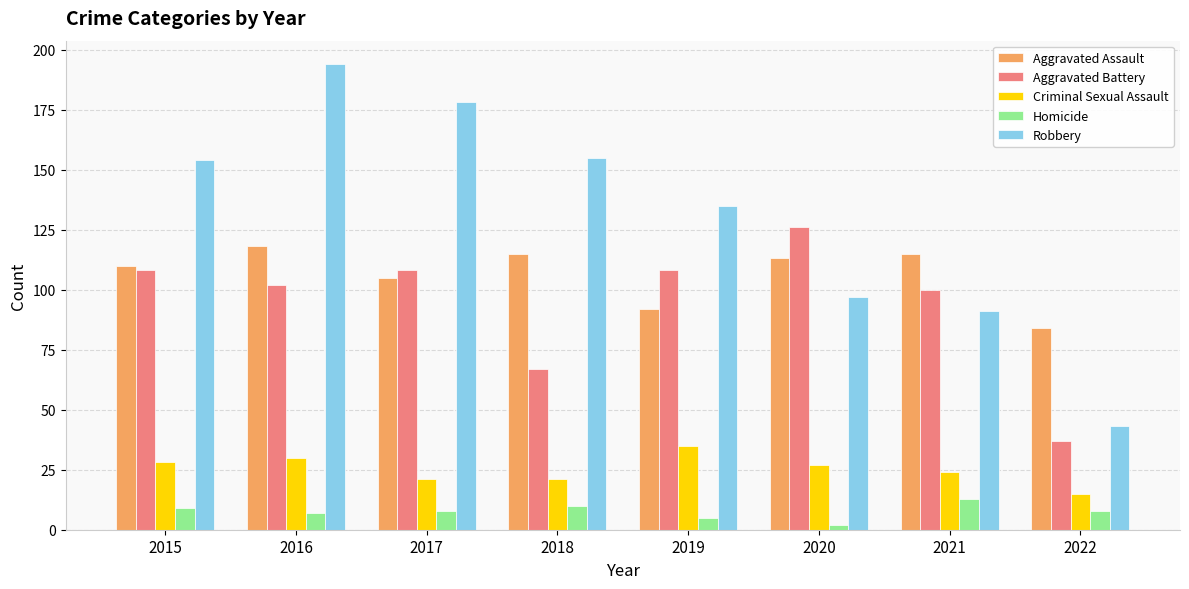

What is the difference between the maximum and second lowest values in the Aggravated Assault series?

26